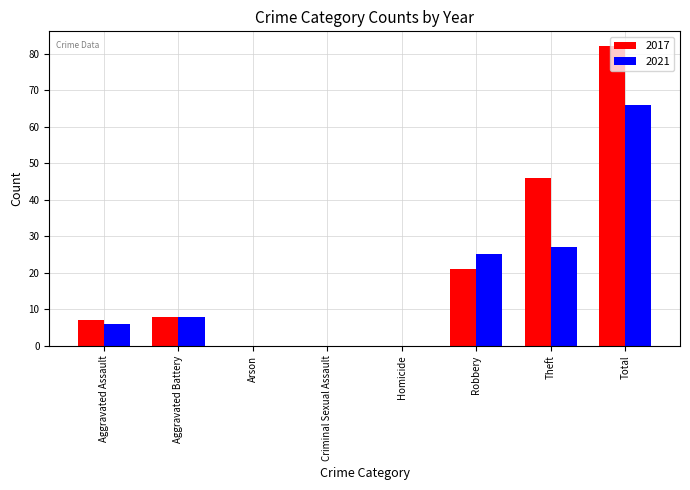

Does the chart contain stacked bars?

No